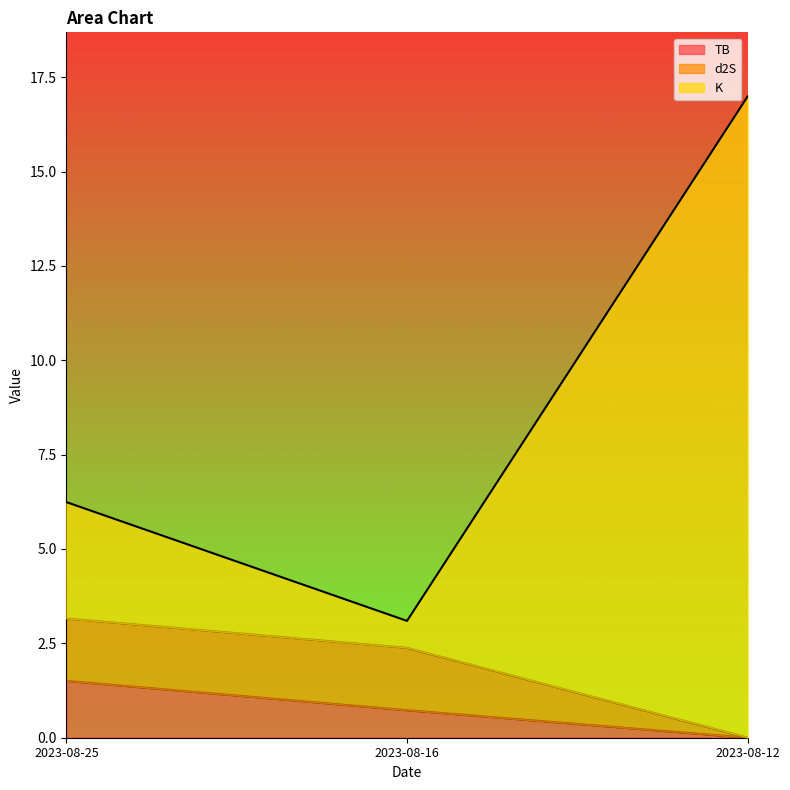

Between 2023-08-25 and 2023-08-16, which series saw the biggest shift?

K